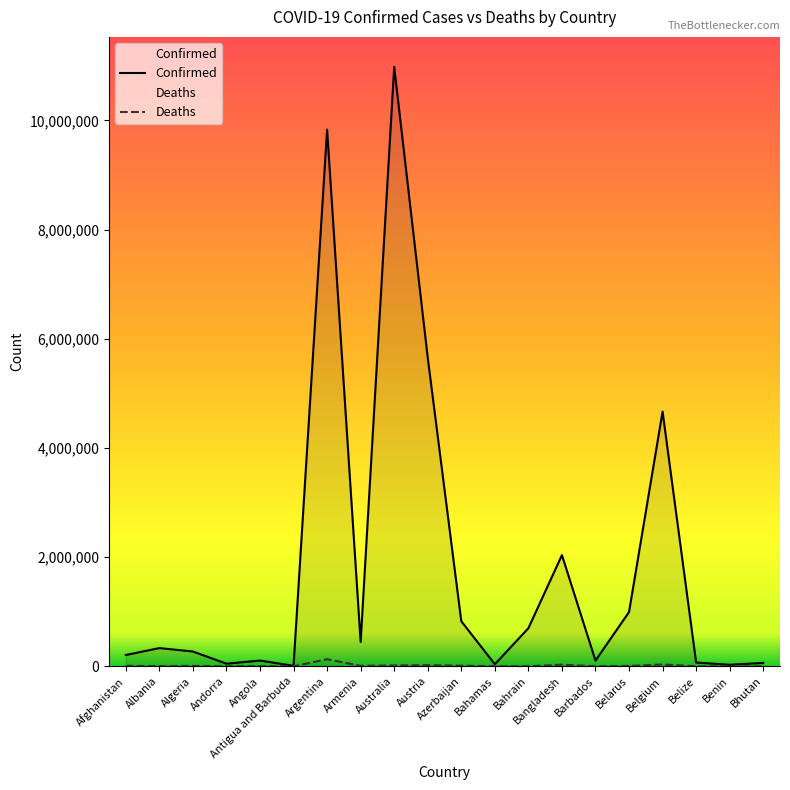

What are all the series names shown in the legend?

Confirmed, Deaths